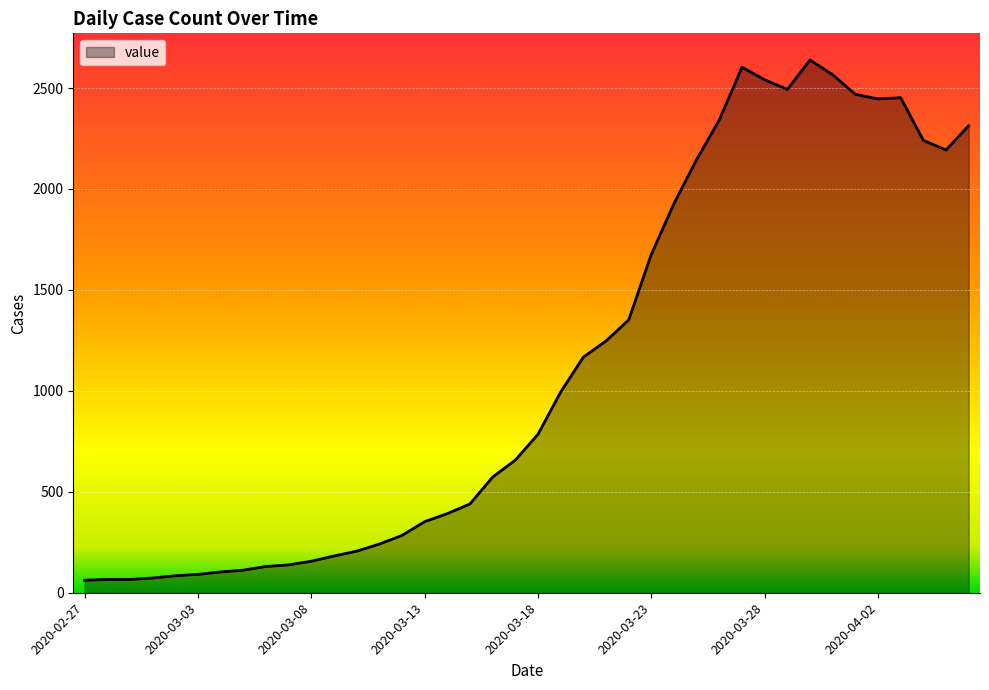

What is the difference between the maximum and minimum values?

2577